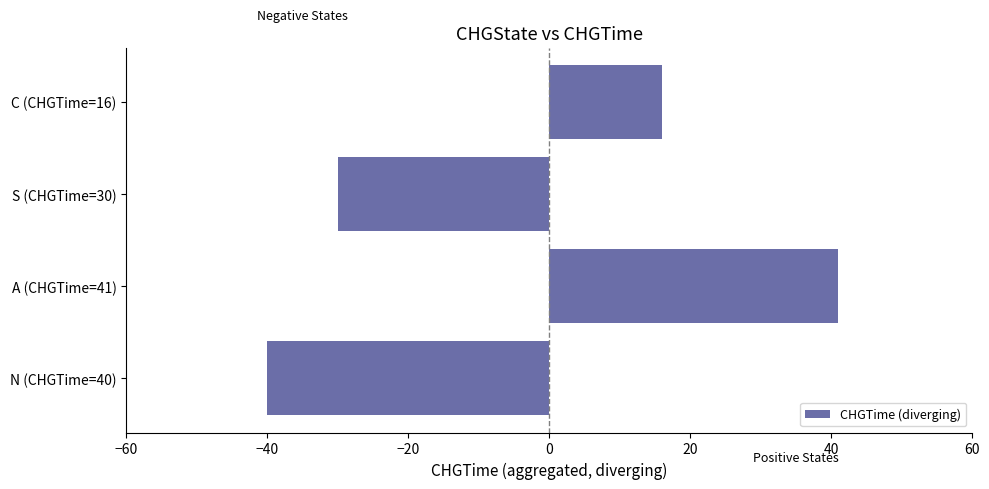

Reading top to bottom, what are all the values shown in this chart?

16	-30	41	-40